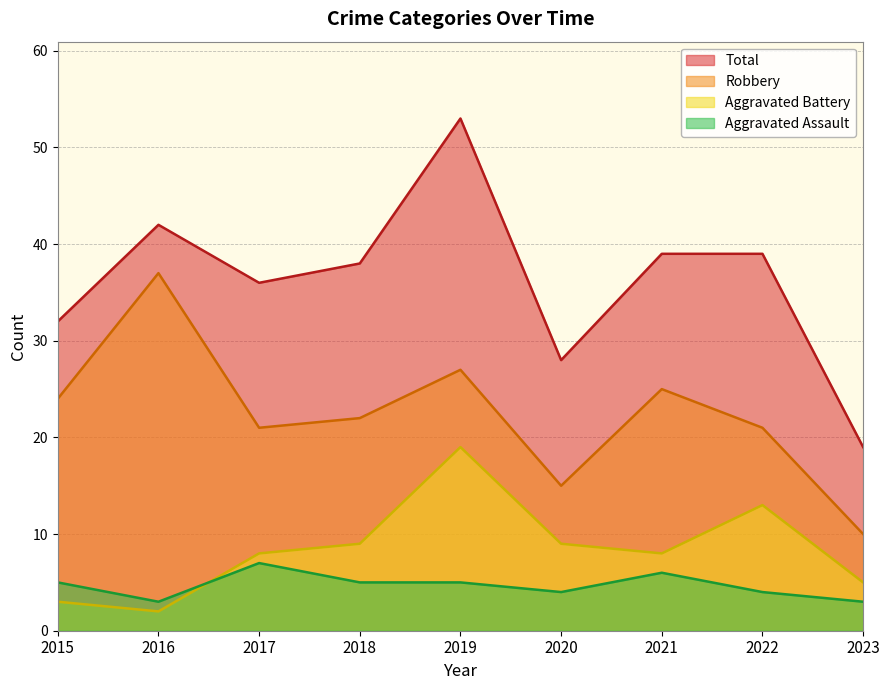

Reading left to right, transcribe all the data shown in this chart.

Aggravated Assault: 2015=5	2016=3	2017=7	2018=5	2019=5	2020=4	2021=6	2022=4	2023=3
Aggravated Battery: 2015=3	2016=2	2017=8	2018=9	2019=19	2020=9	2021=8	2022=13	2023=5
Robbery: 2015=24	2016=37	2017=21	2018=22	2019=27	2020=15	2021=25	2022=21	2023=10
Total: 2015=32	2016=42	2017=36	2018=38	2019=53	2020=28	2021=39	2022=39	2023=19